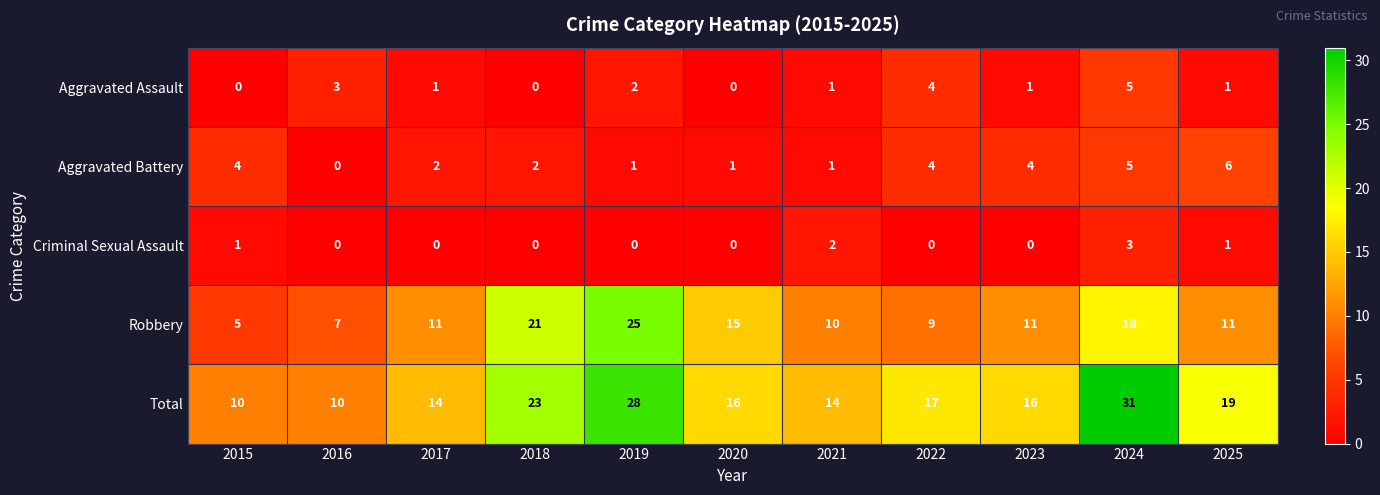

Which category has the highest value in the Total series?

2024